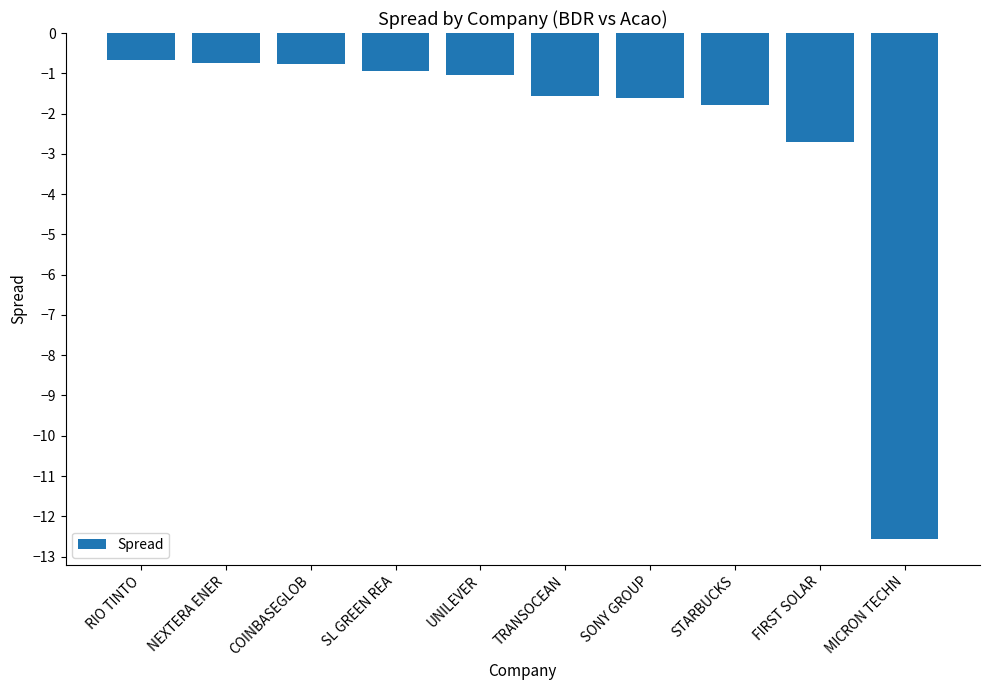

What is the average value?

-2.4